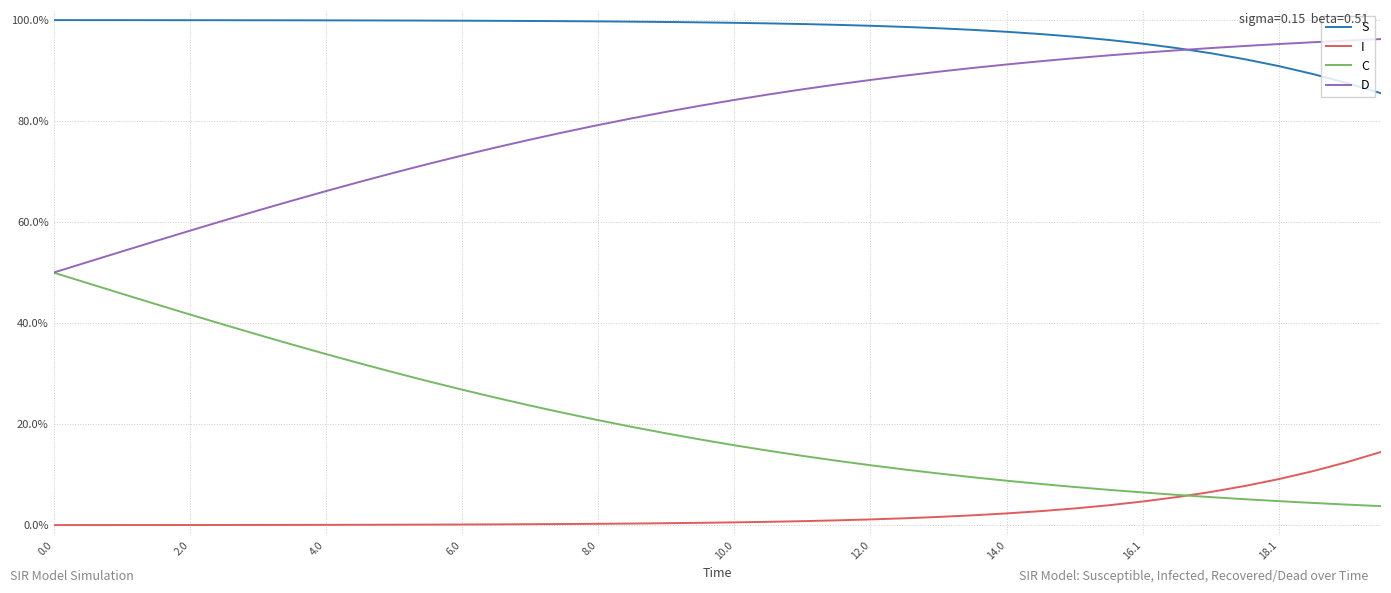

True or false: S and I intersect in this chart.

False